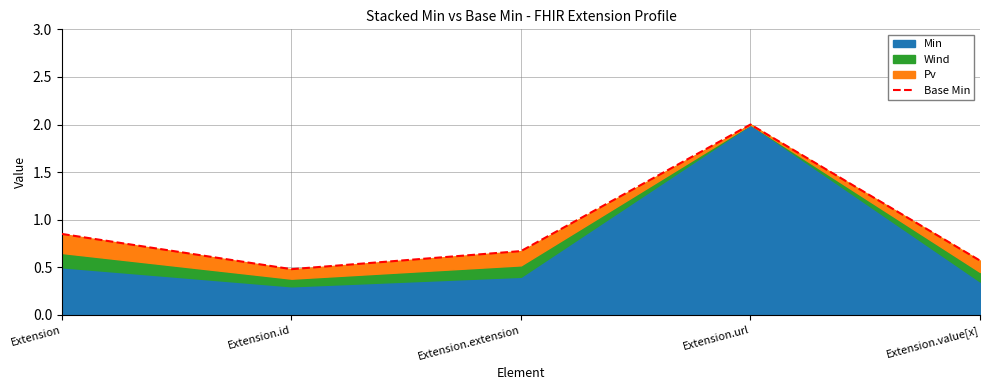

What is the smallest value displayed?

0.5